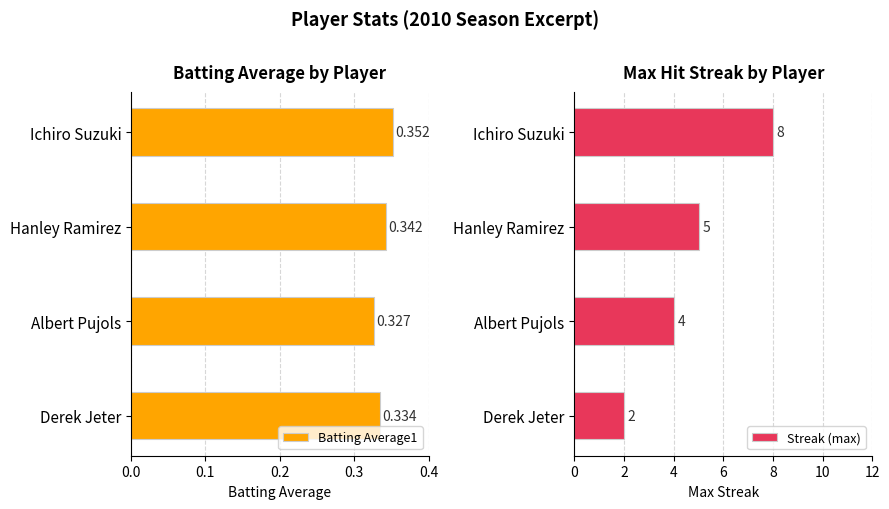

Count the Streak (max) values in the range 4 to 8.

3